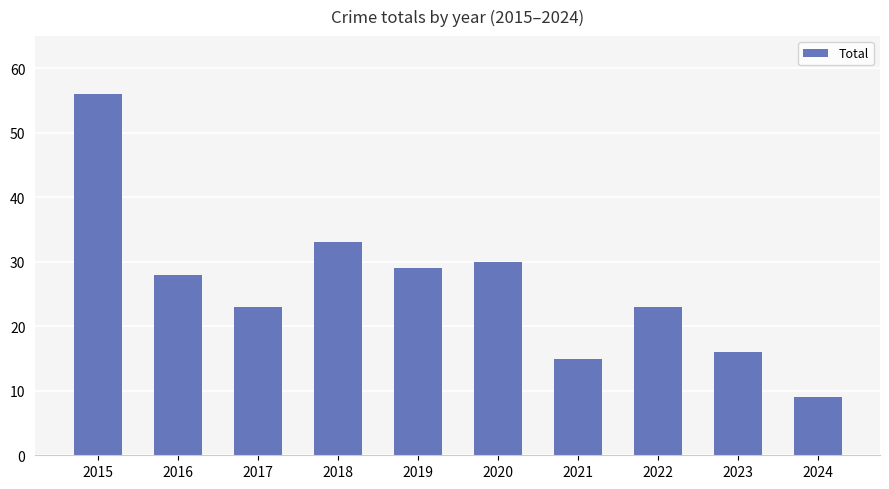

At which category does the chart reach its peak across all series?

2015